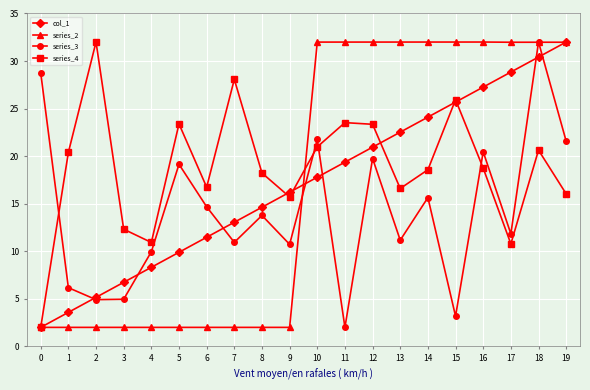

What is the maximum value for series_3?

32.0